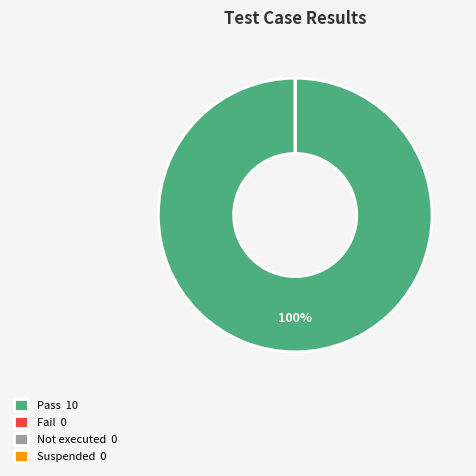

Which slice is the smallest?

Fail